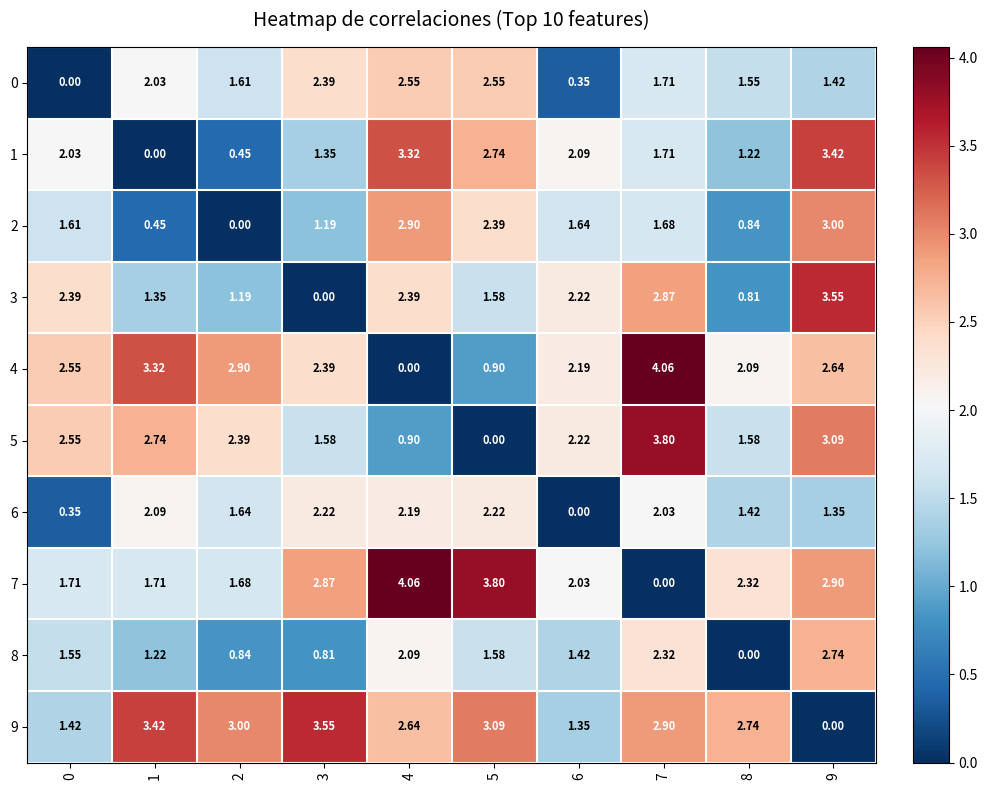

Is the value of 1 at 0 greater than the value of 5 at 1?

No